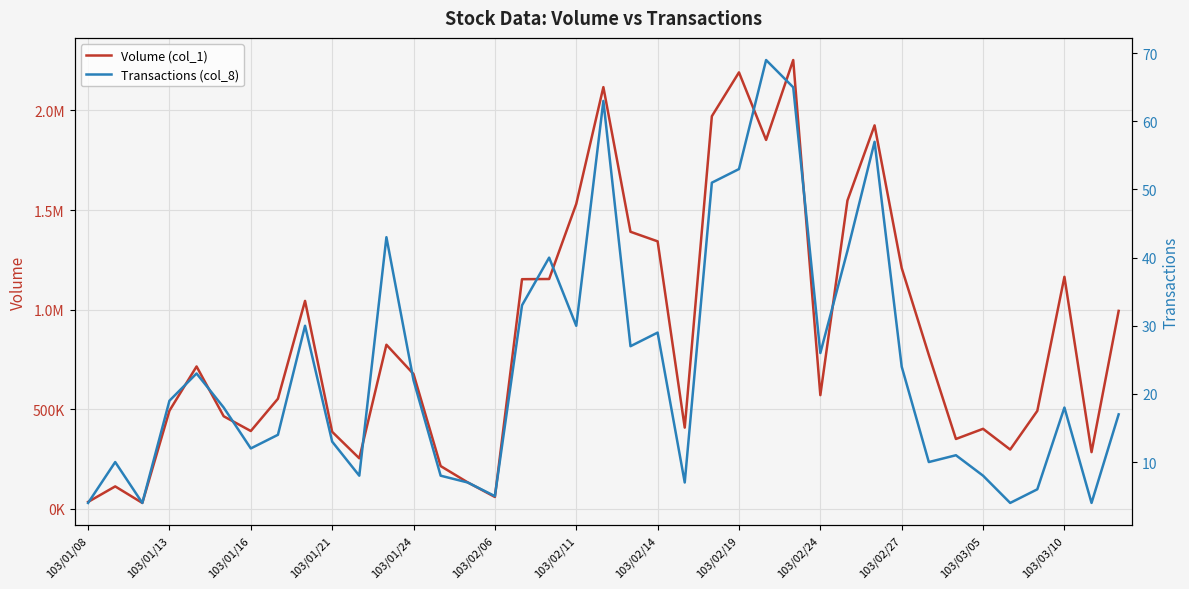

At how many categories does at least one series exceed 122653?

35